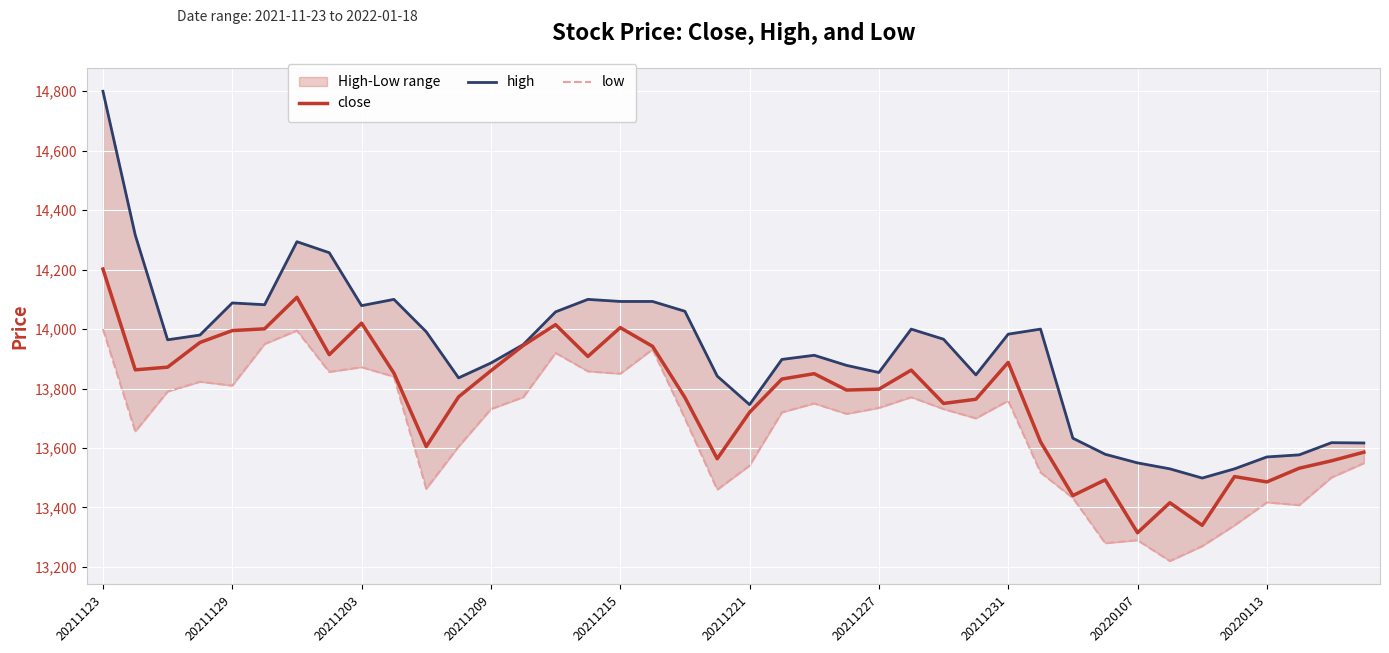

What is the highest value of the close series?

14202